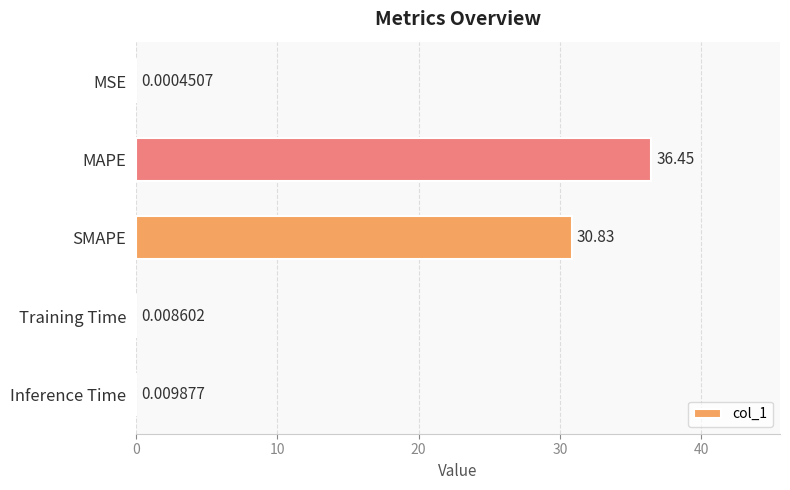

What is the sum of all values?

67.3